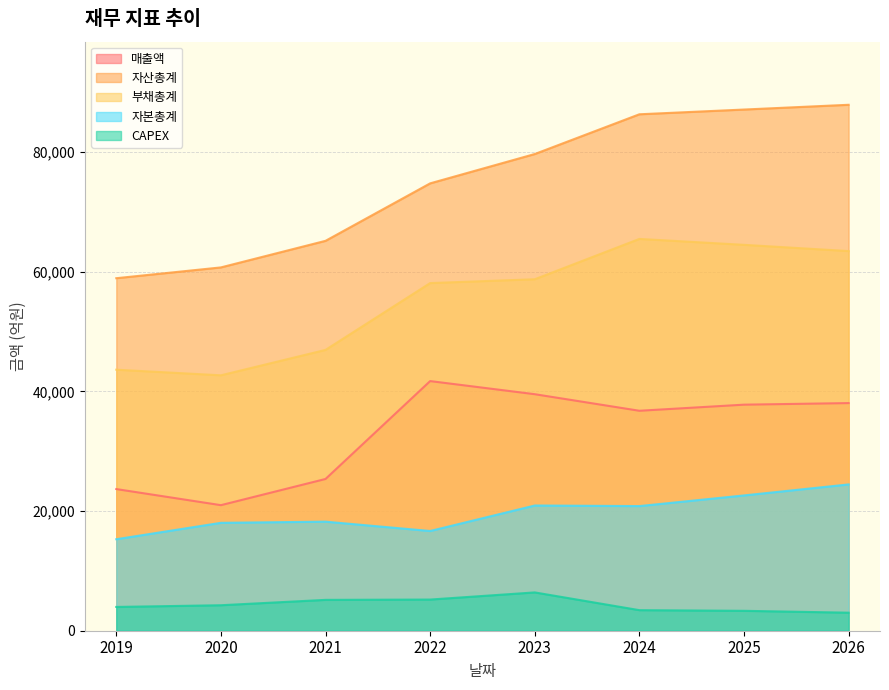

Between 2020 and 2022, which is larger?

2022